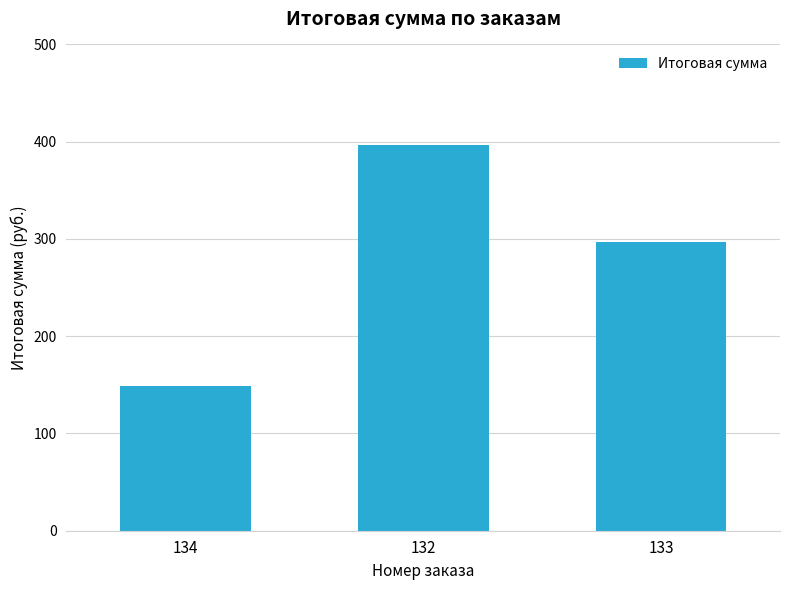

List the labels in order of value, largest first.

132, 133, 134